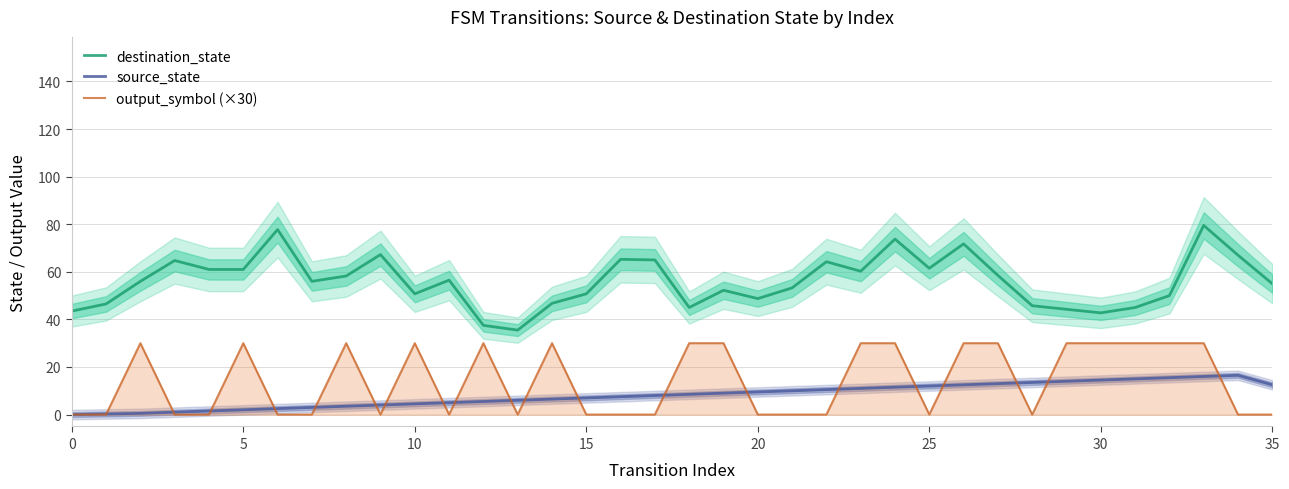

The value of source_state at 18 is 2.0. True or false?

False